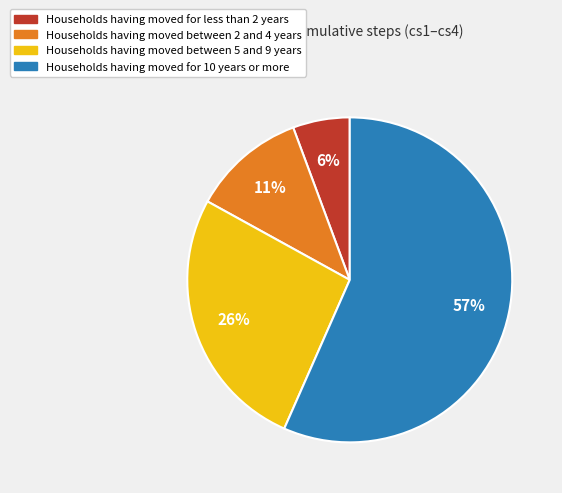

How many slices are in this pie chart?

4